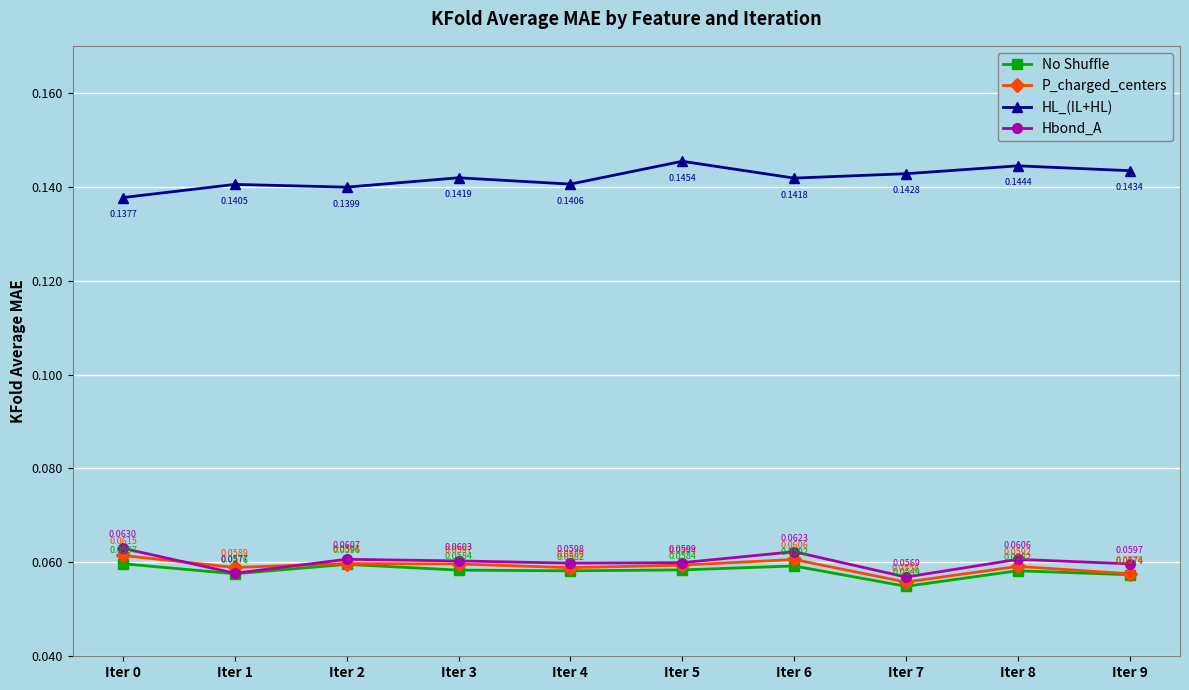

Where is the first local maximum for HL_(IL+HL)?

Iter 1